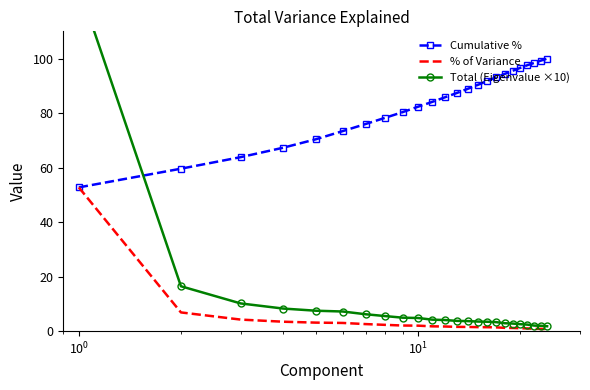

What is the maximum value for % of Variance?

52.7